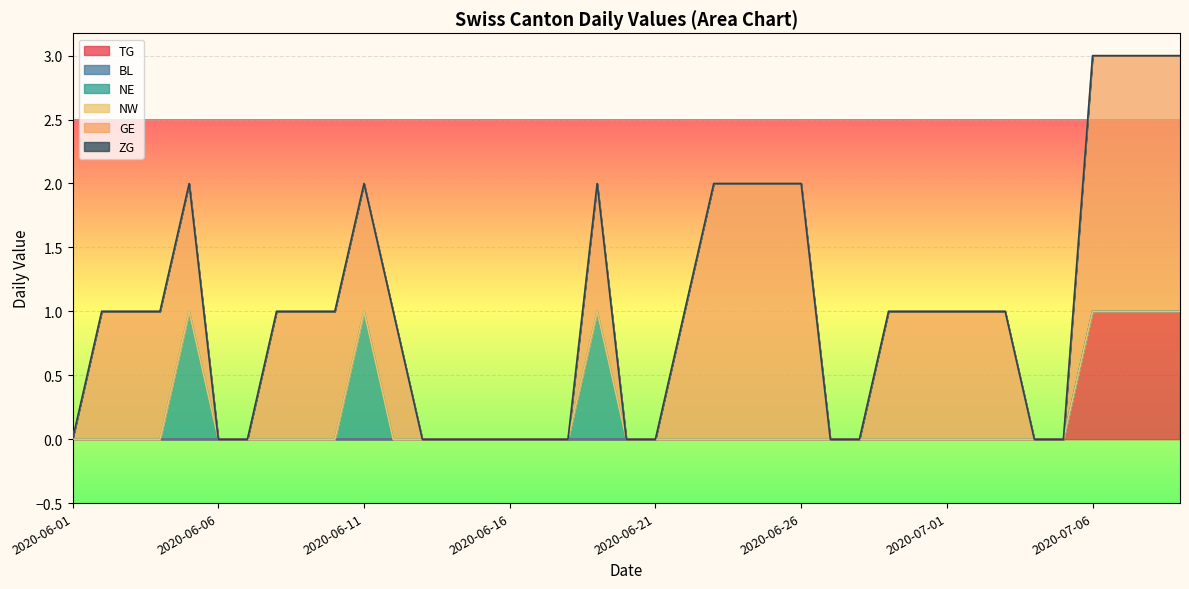

How many lines are shown in the chart?

6